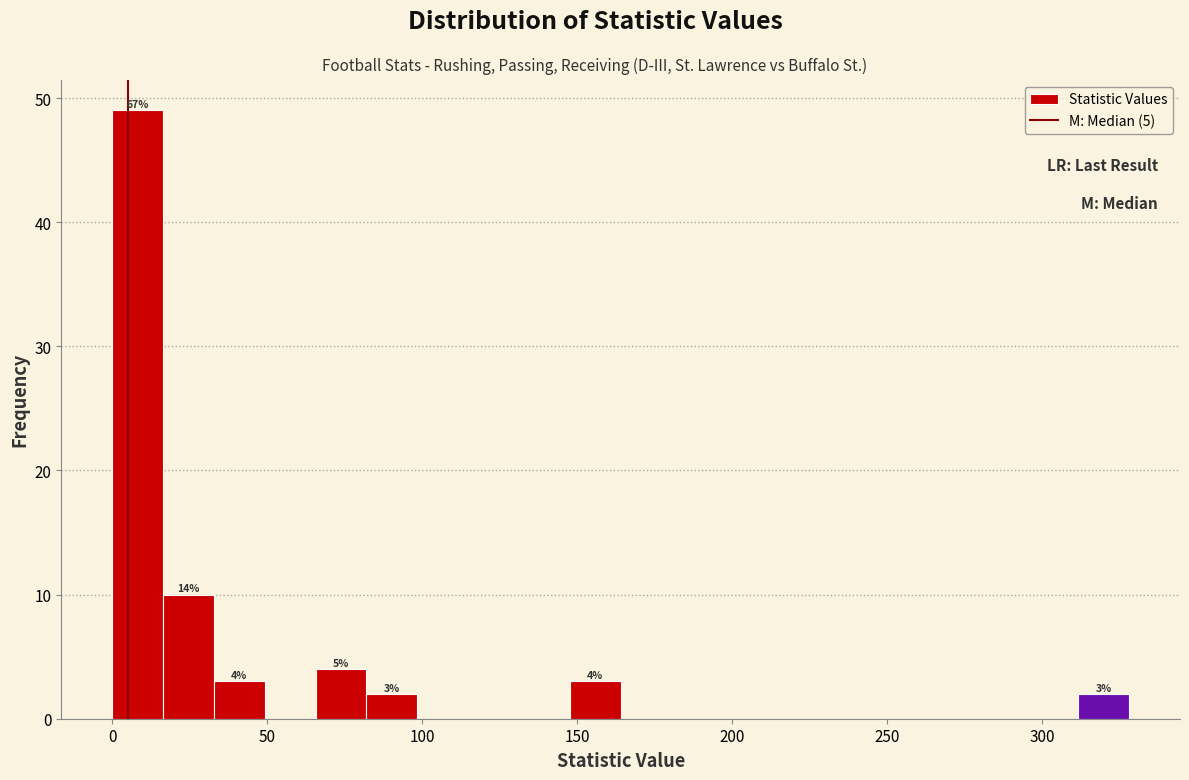

Around what value on the x-axis is the tallest bar? Give the approximate position of its centre, as read against the axis.

10